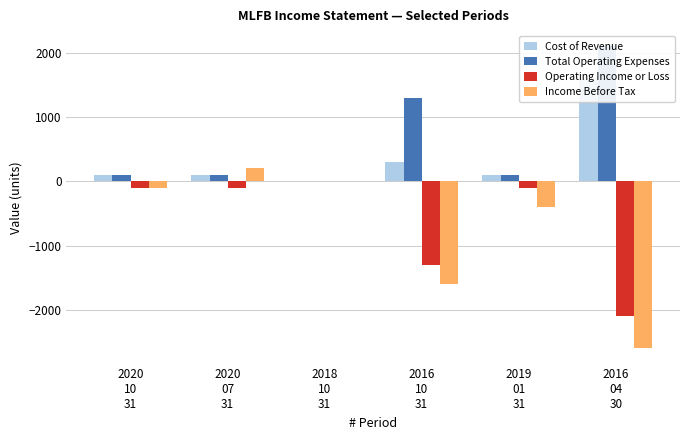

What is the value of the Cost of Revenue bar at the 1st from the left?

100